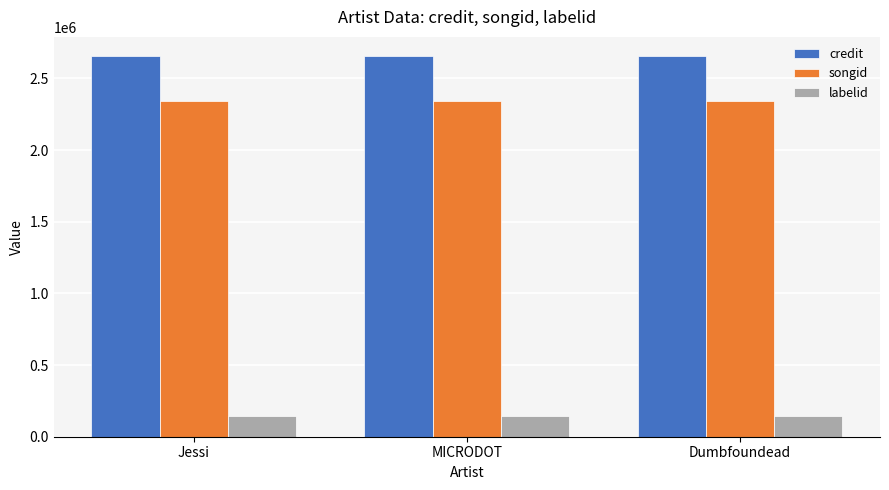

Reading left to right, extract all data points from this chart.

credit: Jessi=2657213	MICRODOT=2657213	Dumbfoundead=2657213
songid: Jessi=2343499	MICRODOT=2343499	Dumbfoundead=2343499
labelid: Jessi=143357	MICRODOT=143357	Dumbfoundead=143357